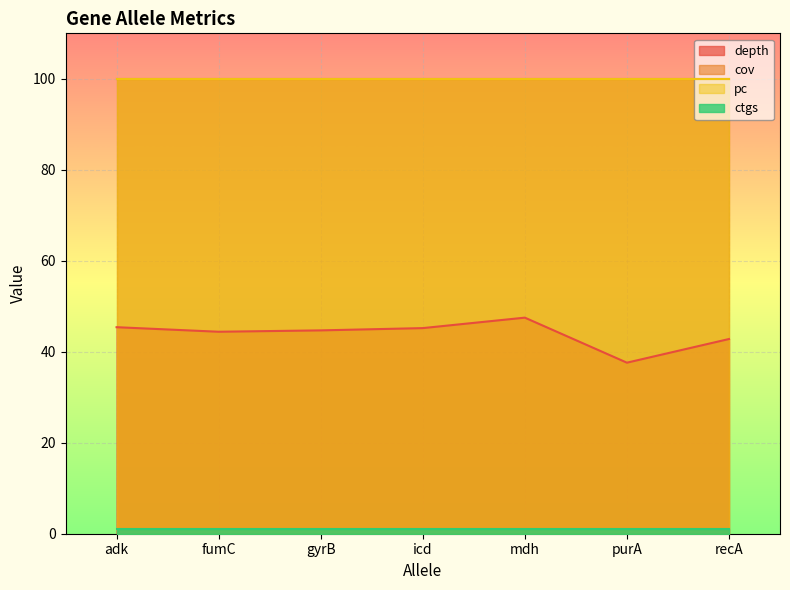

Reading left to right, extract all data points from this chart.

depth: 6=45.4	95=44.4	3=44.7	26=45.2	11=47.5	7=37.6	14=42.8
cov: 6=100.0	95=100.0	3=100.0	26=100.0	11=100.0	7=100.0	14=100.0
pc: 6=100.0	95=100.0	3=100.0	26=100.0	11=100.0	7=100.0	14=100.0
ctgs: 6=1.0	95=1.0	3=1.0	26=1.0	11=1.0	7=1.0	14=1.0